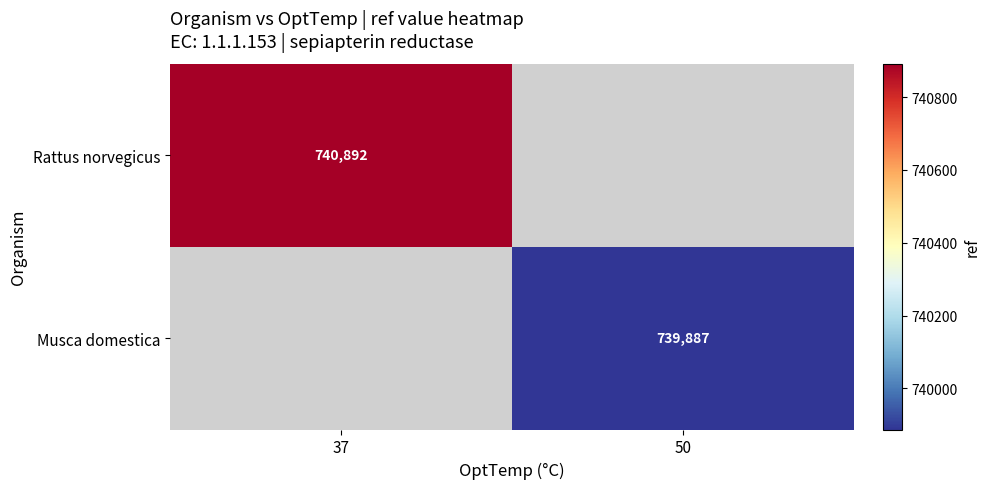

The Rattus norvegicus series shows 1326242 at 37. True or false?

False